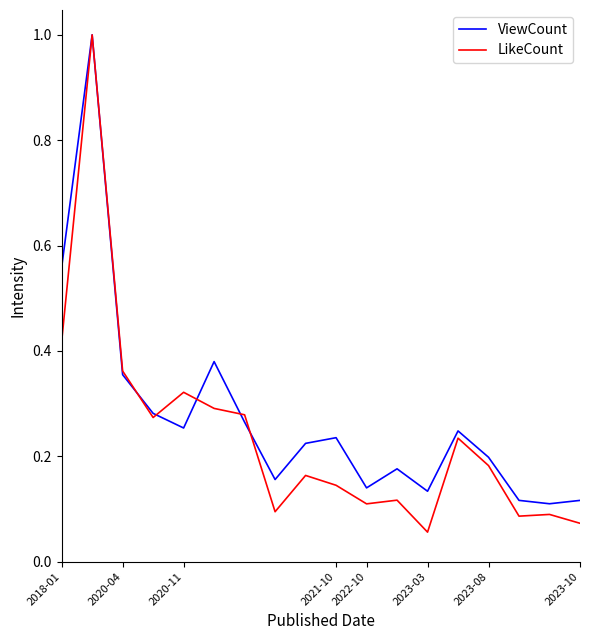

What is the maximum value for ViewCount?

1.0